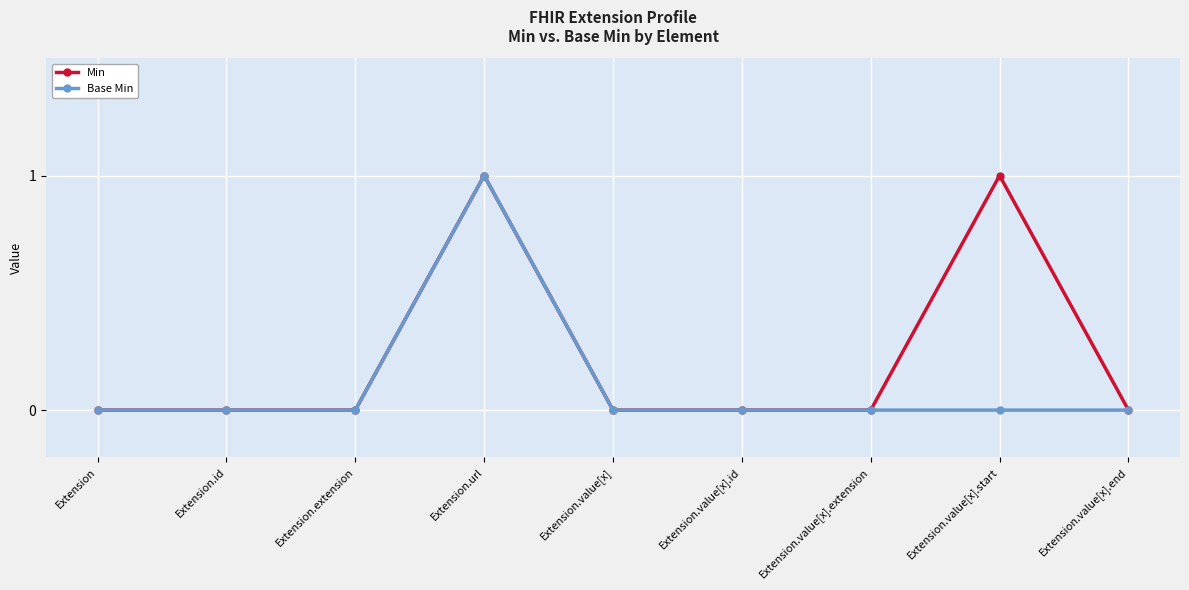

At which category is the sum across all series the highest?

Extension.url